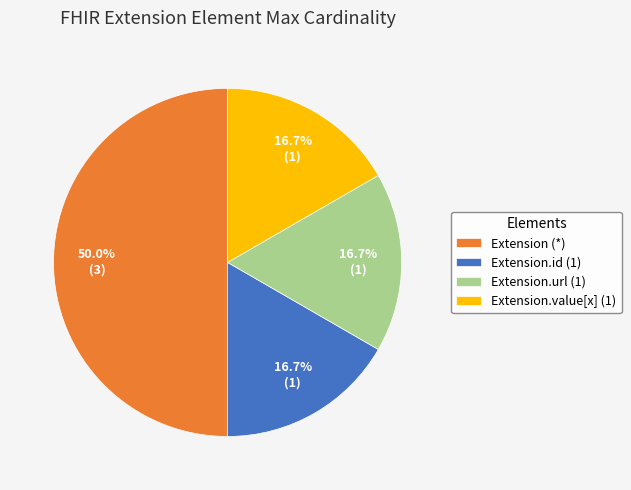

Is it true that Extension is 46% of the pie?

False